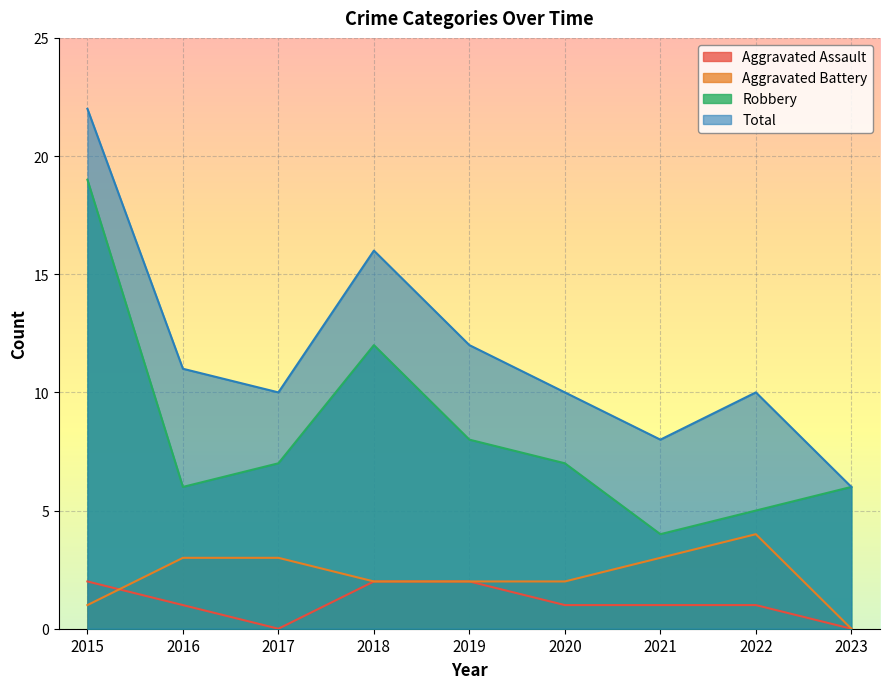

Is the value of Aggravated Assault at 2019 greater than the value of Robbery at 2018?

No